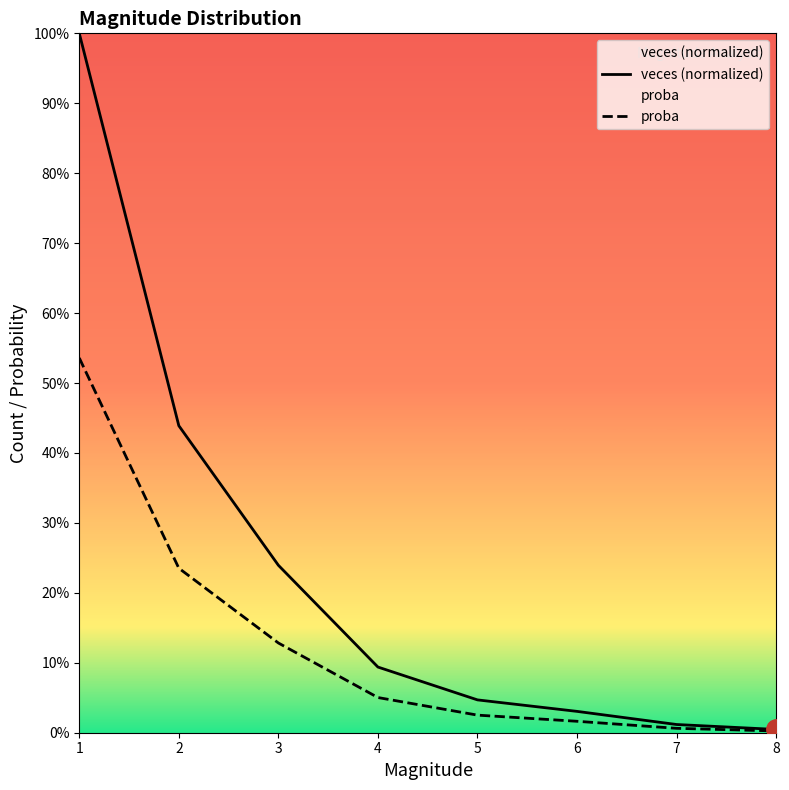

Rank the series at 4 from highest to lowest value.

veces (normalized), proba